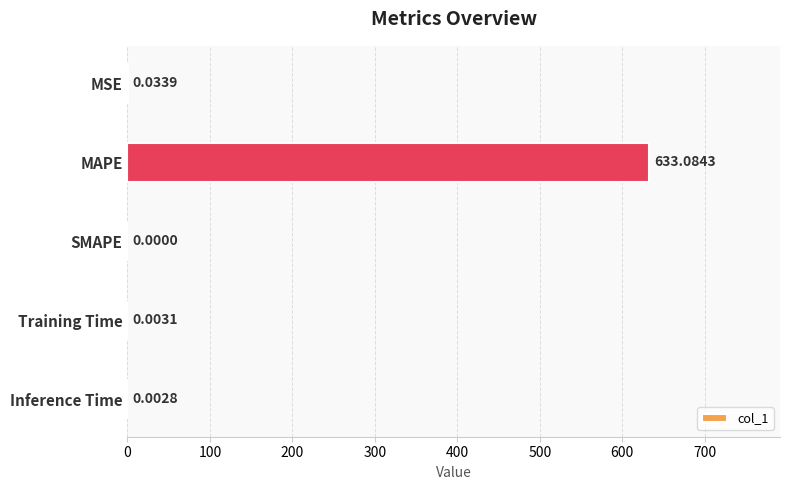

What is the sum of all values?

633.1